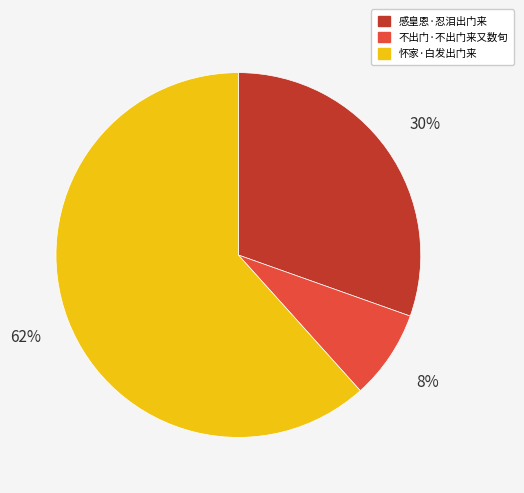

To the nearest percent, what is the average slice percentage?

33%